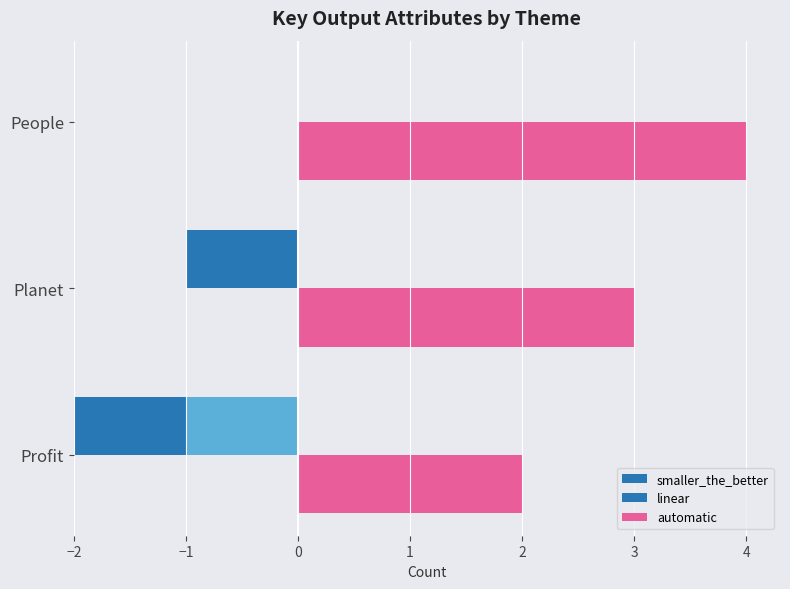

Is the value of automatic at People greater than the value of linear at People?

Yes